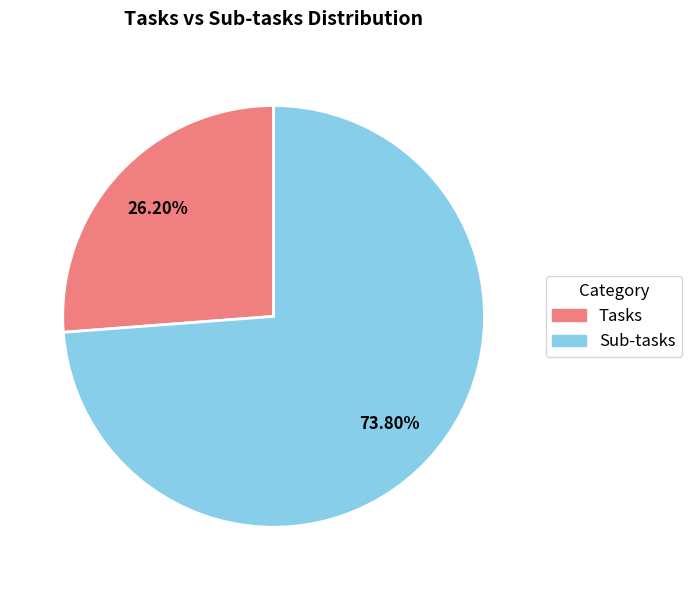

To the nearest percent, what percentage of the pie is Tasks?

26%